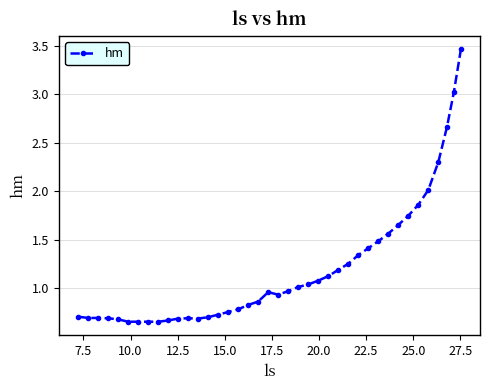

True or false: the data has more than 0 interior local peaks.

True